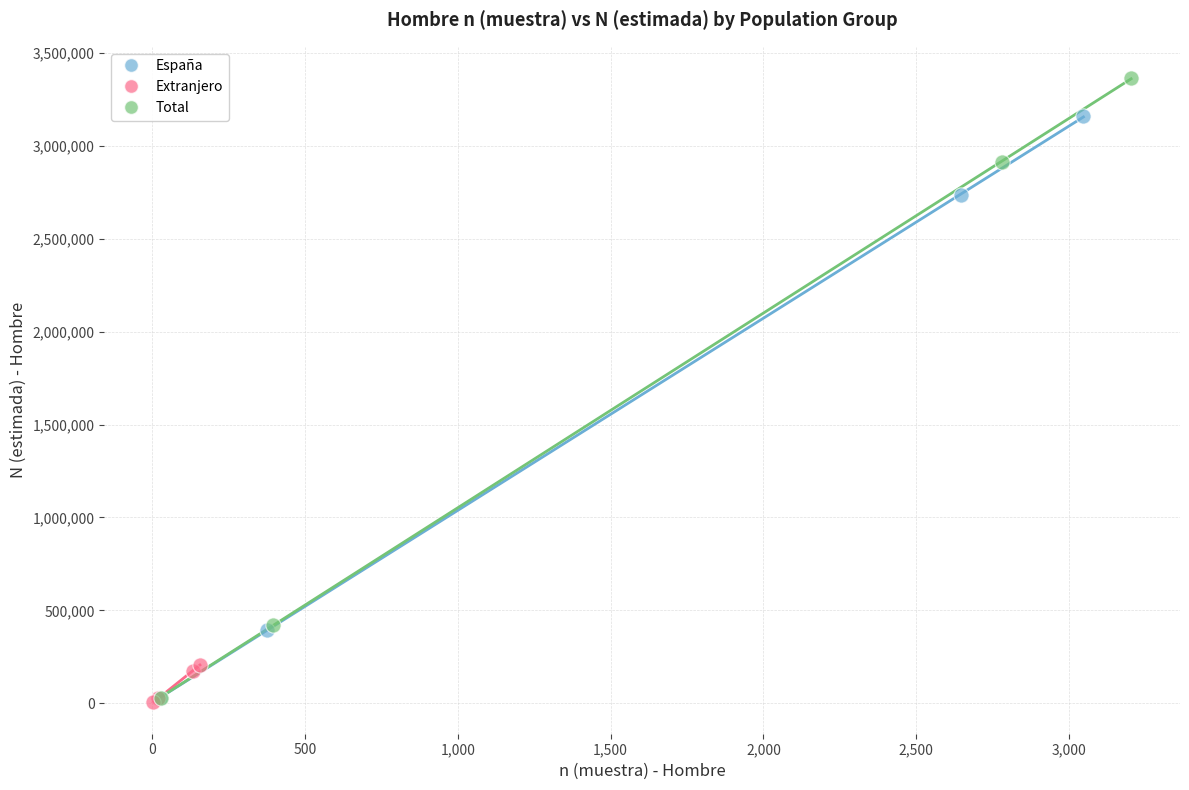

Which series has the largest Y range (max minus min)?

Total